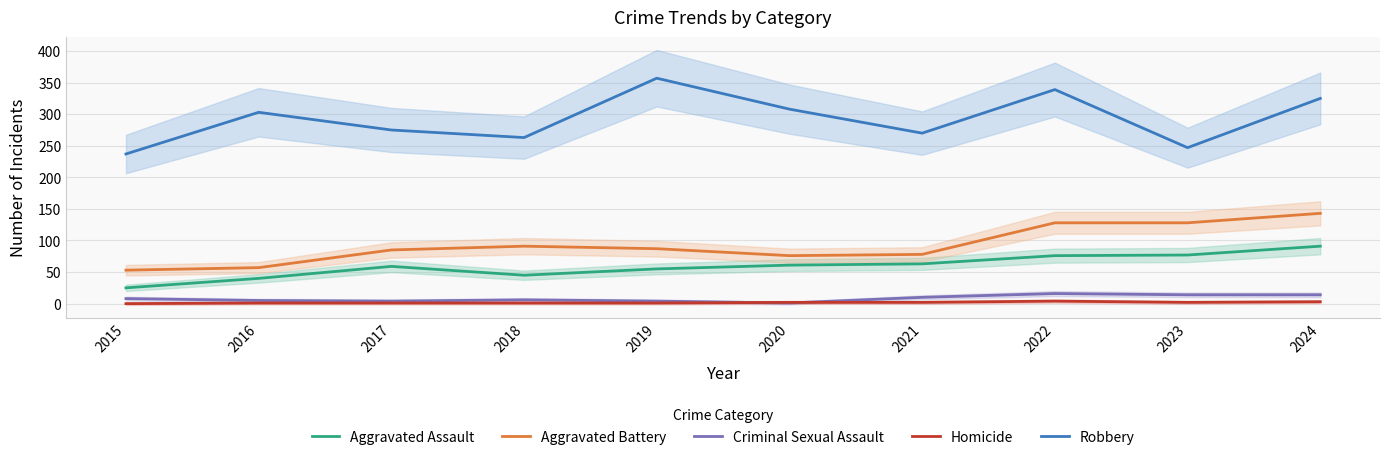

The Robbery series shows 308 at 2020. True or false?

True